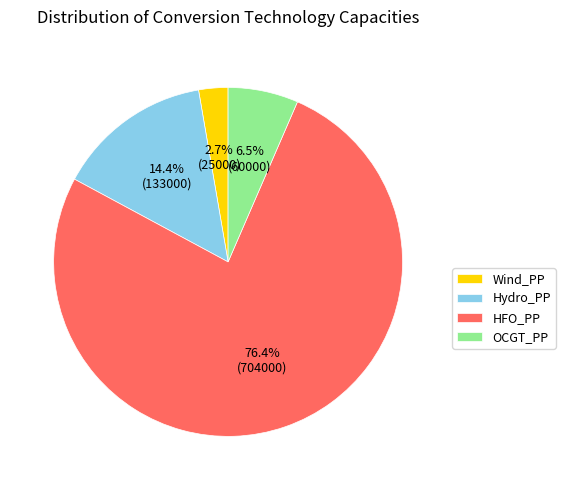

Combined, do HFO_PP and Wind_PP account for over 50%?

Yes